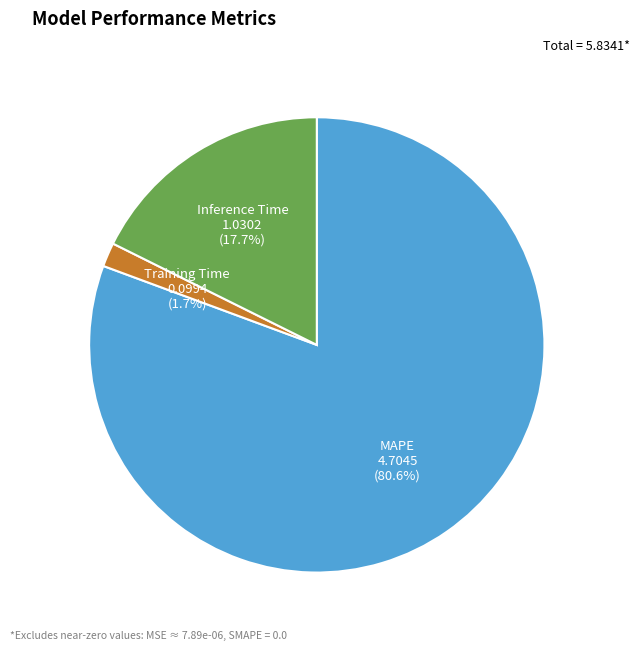

Count the number of slices in the pie.

3